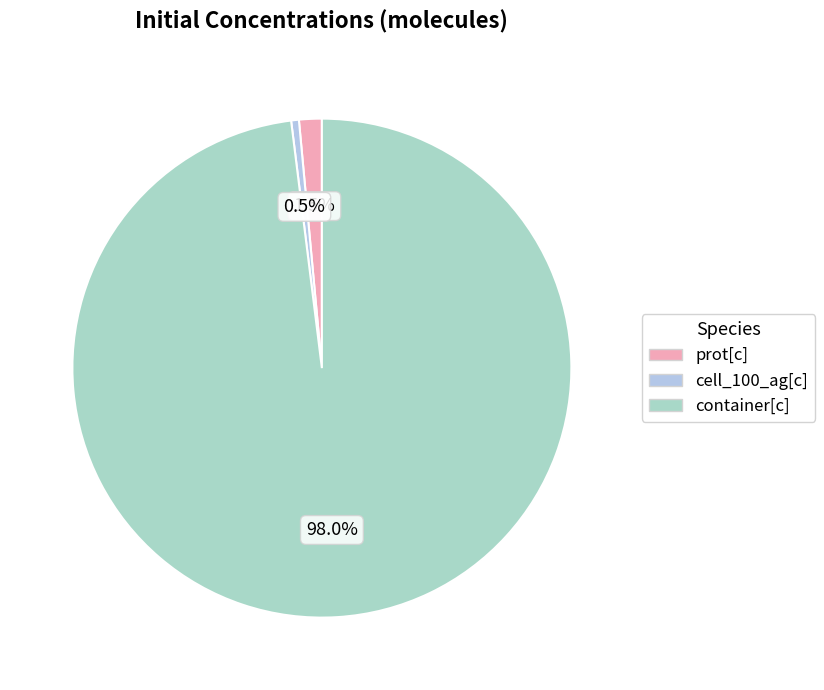

Rank the categories by value from lowest to highest.

cell_100_ag[c], prot[c], container[c]